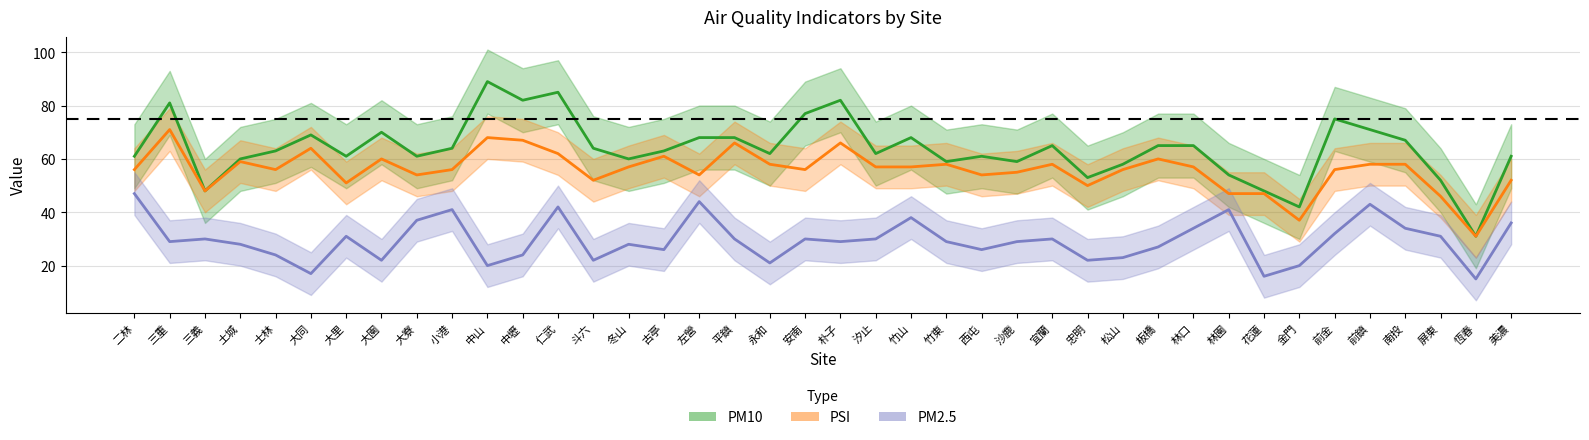

What is the label of the 13th point from the right?

忠明